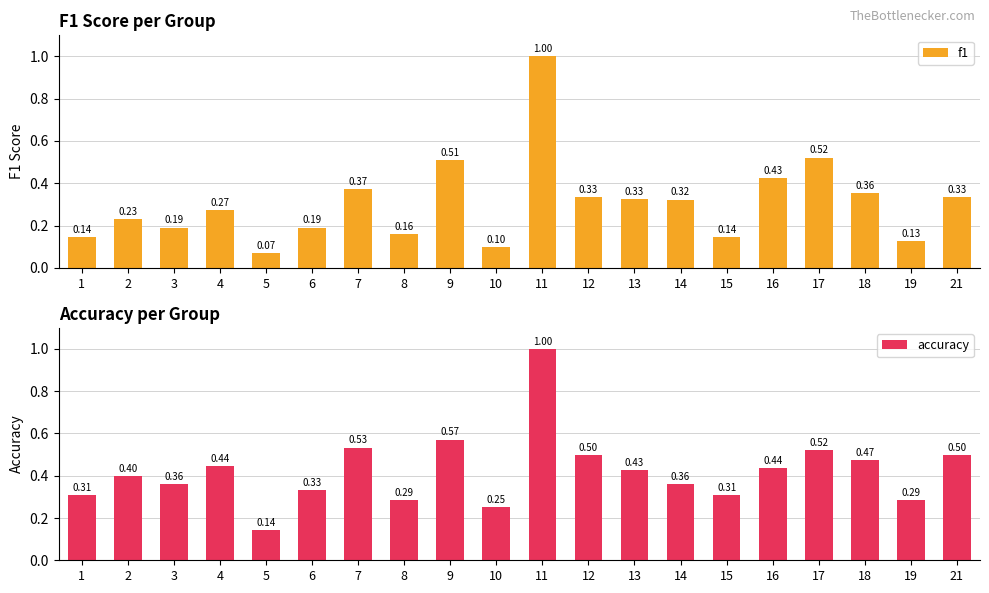

True or false: accuracy has a value of 0.8 at 17.

False